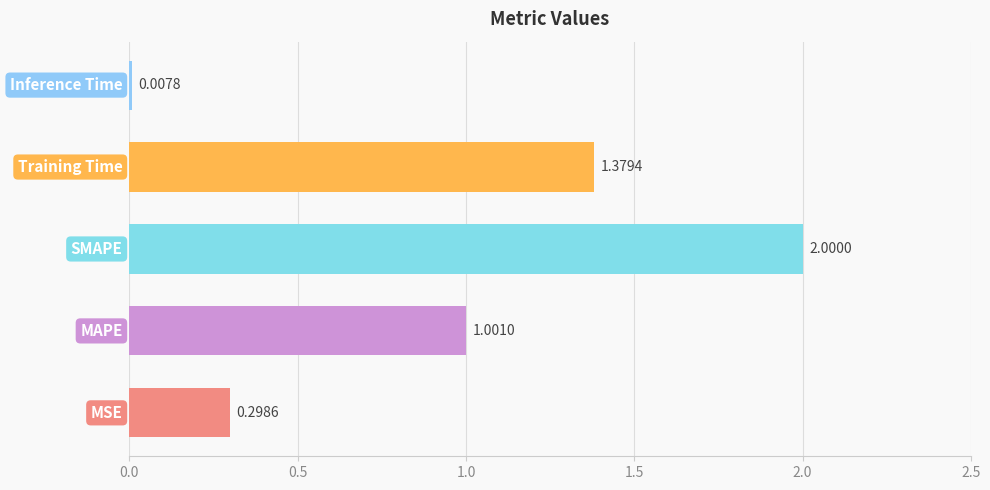

What is the difference between the maximum and minimum values?

2.0